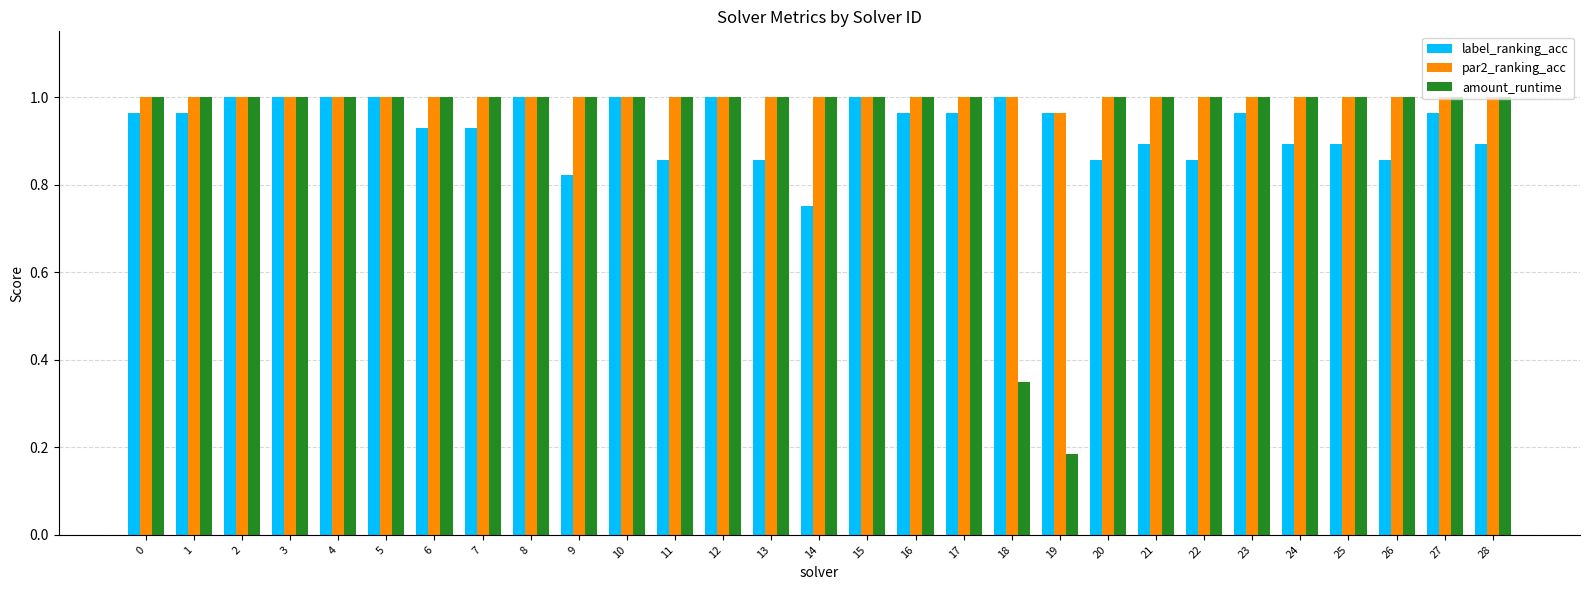

Count the number of data series in this chart.

3